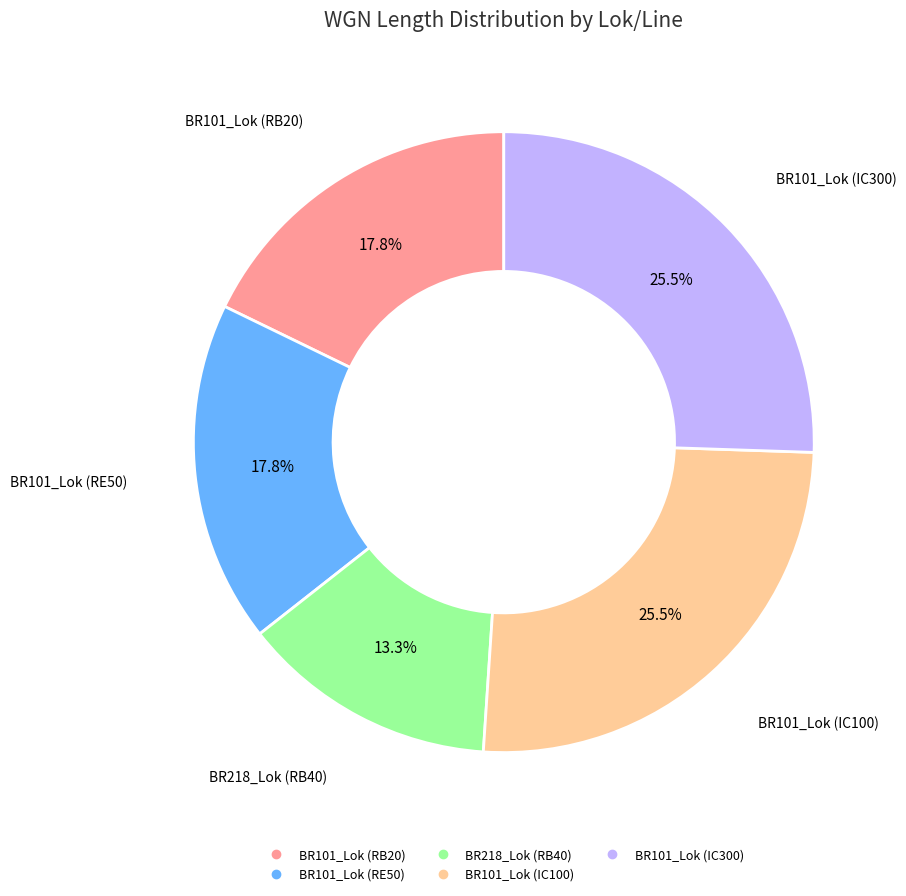

To the nearest percent, what is the average slice percentage?

20%